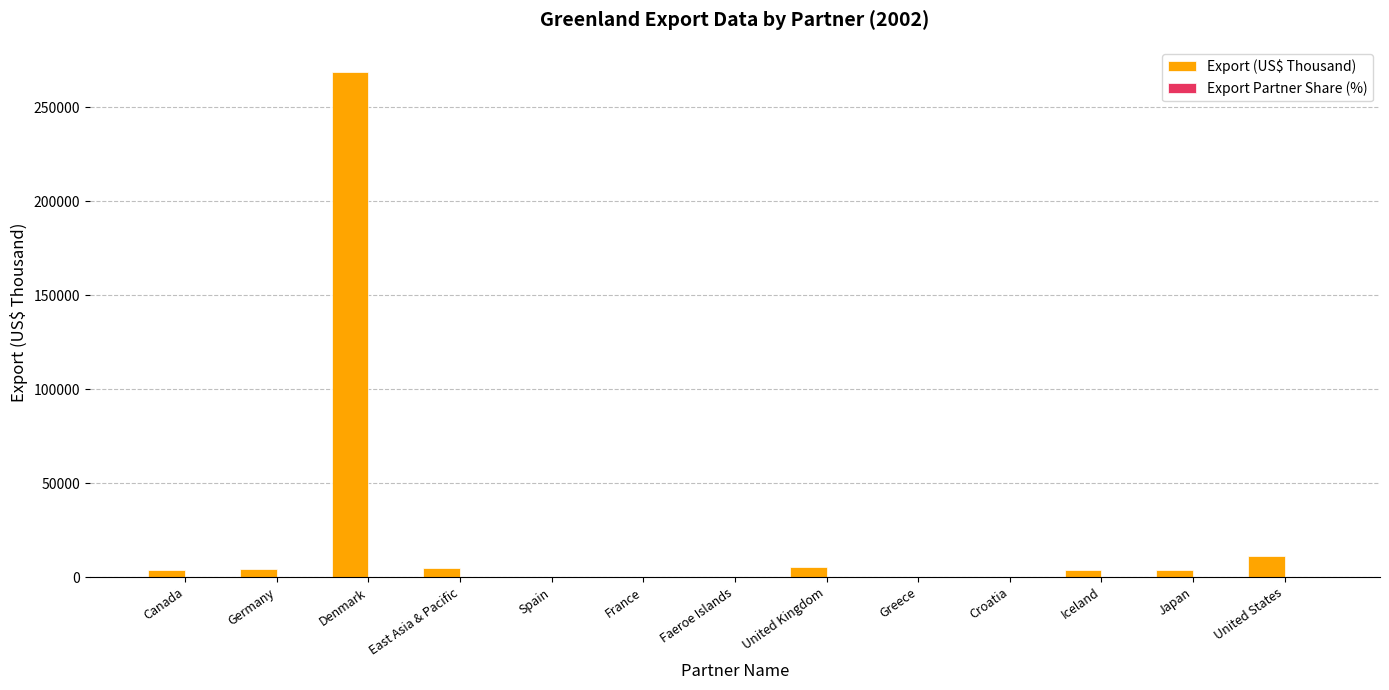

What is the highest value of the Export (US$ Thousand) series?

268588.3